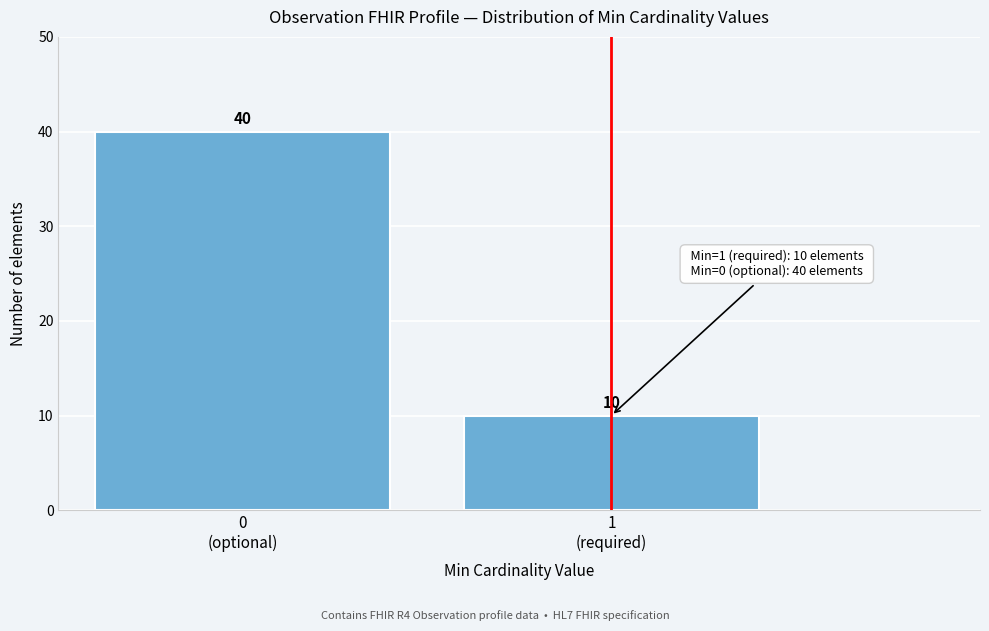

Reading left to right, what are all the values shown in this chart?

40	10